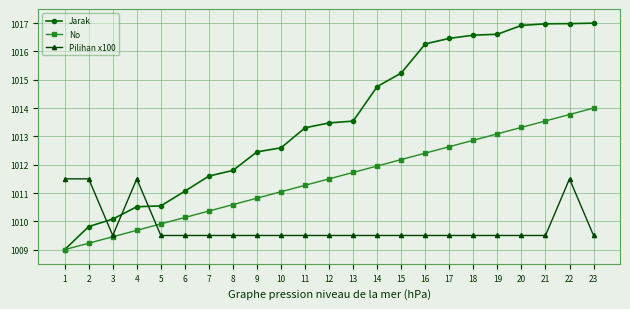

Rank the series at 10 from highest to lowest value.

Jarak, No, Pilihan x100